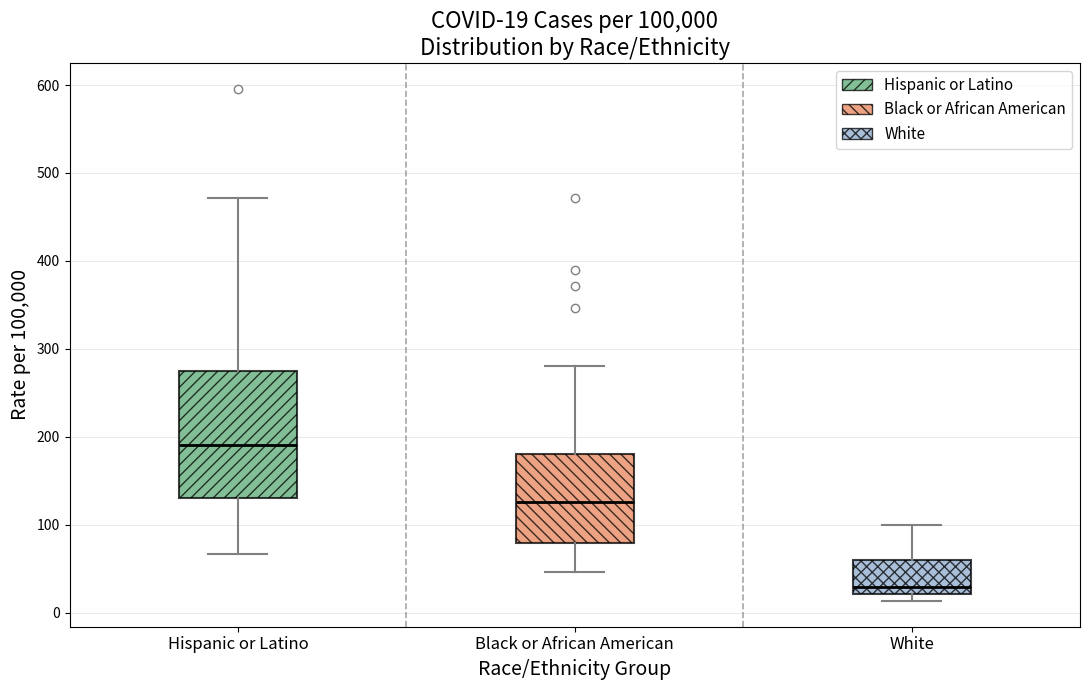

Which box has the lowest median line?

White